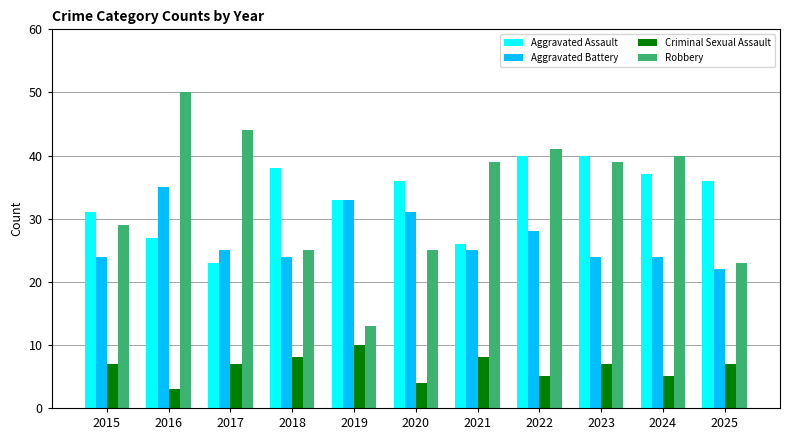

What is the minimum value for Criminal Sexual Assault?

3